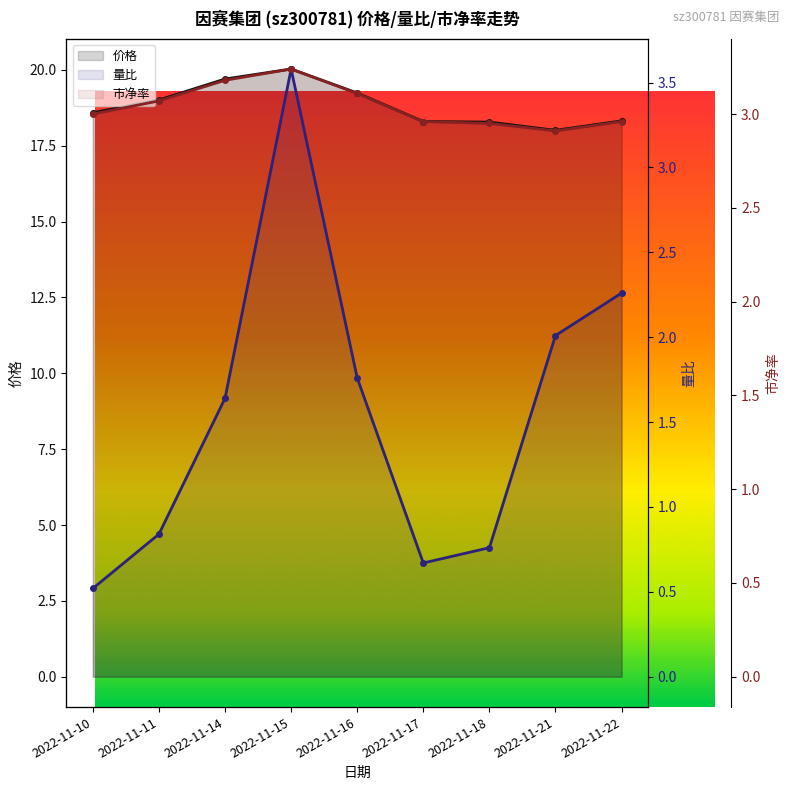

What are all the series names shown in the legend?

价格, 量比, 市净率